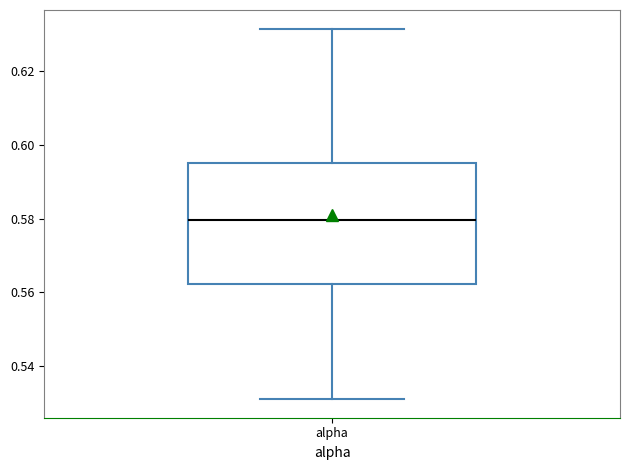

Transcribe this box plot: give where the median line is, the range the box spans, and where the two whiskers end, as read against the y-axis. The values are not printed on the chart, so give them approximately, as read against the axis.

median 0.580, box 0.562 to 0.594, whiskers 0.532 to 0.632